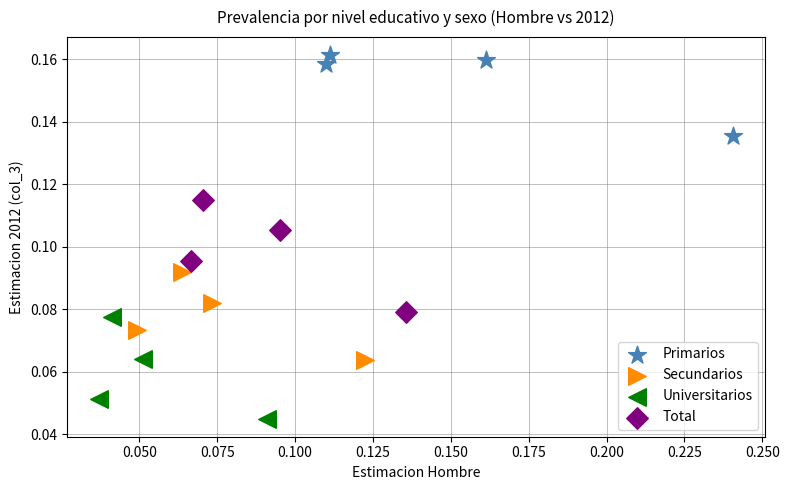

Which series has the largest Y range (max minus min)?

Total